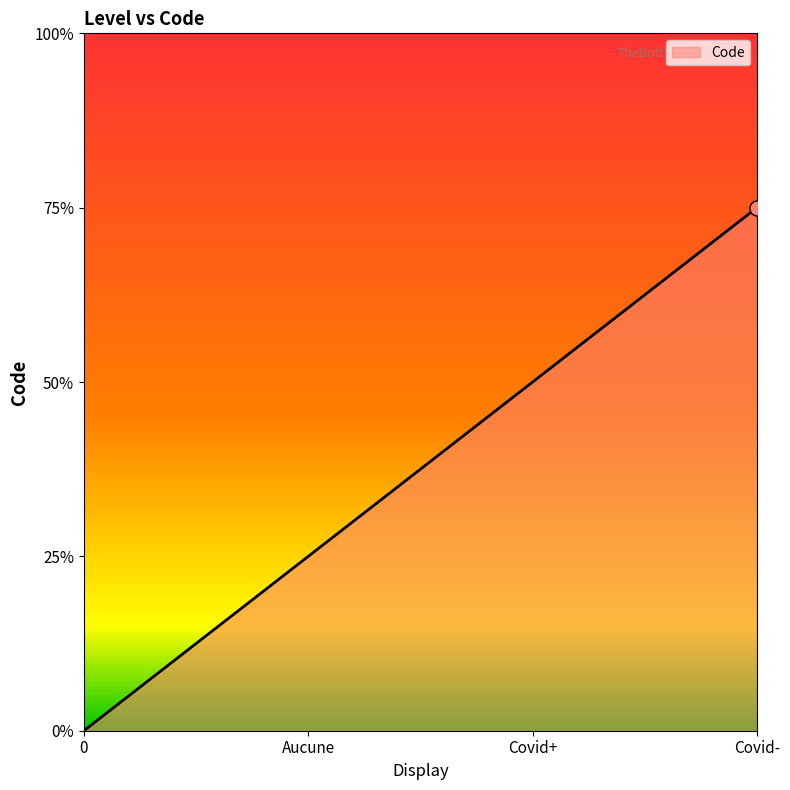

What is the ratio of the value at Aucune to the value at Covid+?

0.5